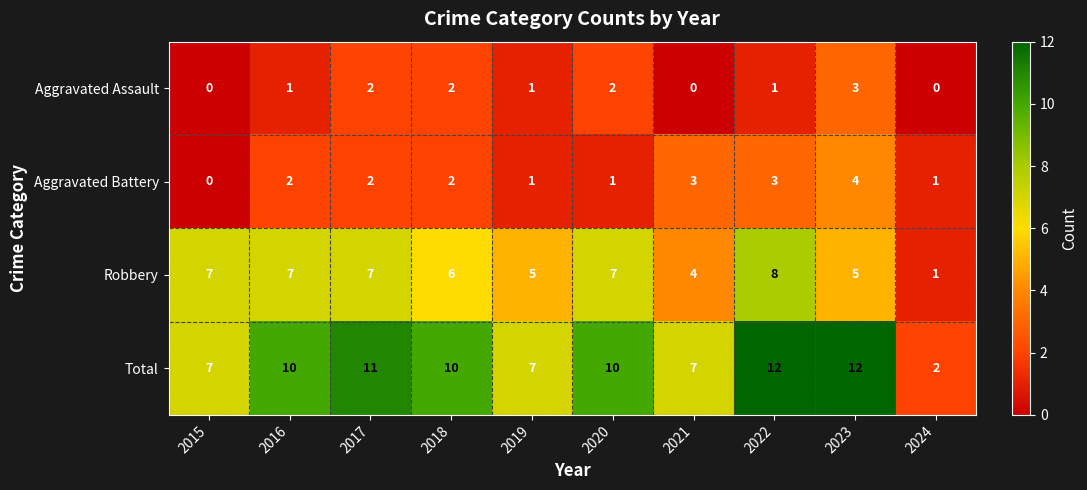

At how many categories does at least one series exceed 3?

9